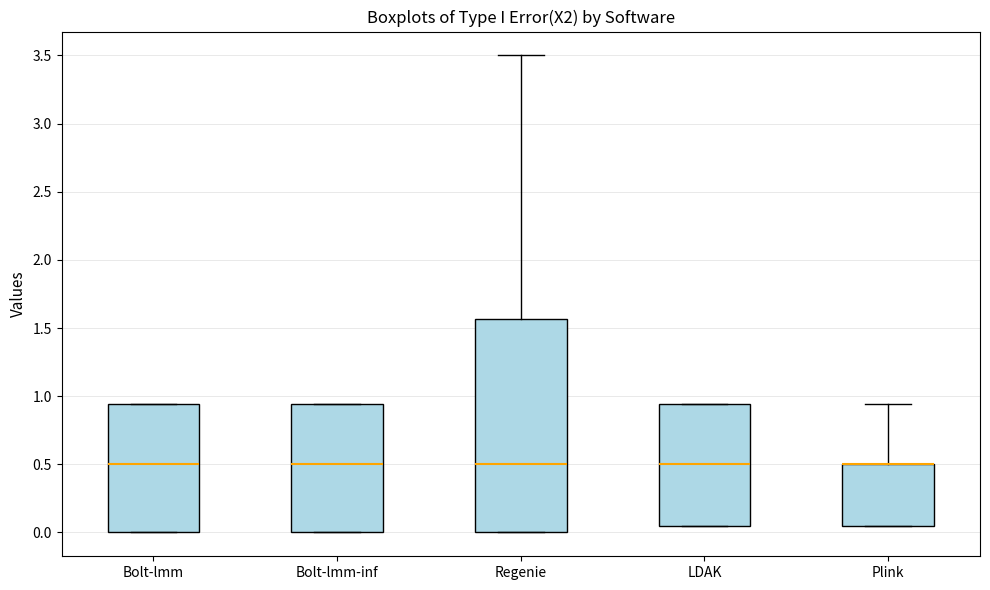

Reading left to right, transcribe this box plot: for each box, give where its median line is, the range the box spans, and where its two whiskers end, as read against the y-axis. The values are not printed on the chart, so give them approximately, as read against the axis.

Bolt-lmm: median 0.50, box 0.00 to 0.95, whiskers 0.00 to 0.95
Bolt-lmm-inf: median 0.50, box 0.00 to 0.95, whiskers 0.00 to 0.95
Regenie: median 0.50, box 0.00 to 1.55, whiskers 0.00 to 3.50
LDAK: median 0.50, box 0.05 to 0.95, whiskers 0.05 to 0.95
Plink: median 0.50 (drawn on the box's upper edge), box 0.05 to 0.50, whiskers 0.05 to 0.95